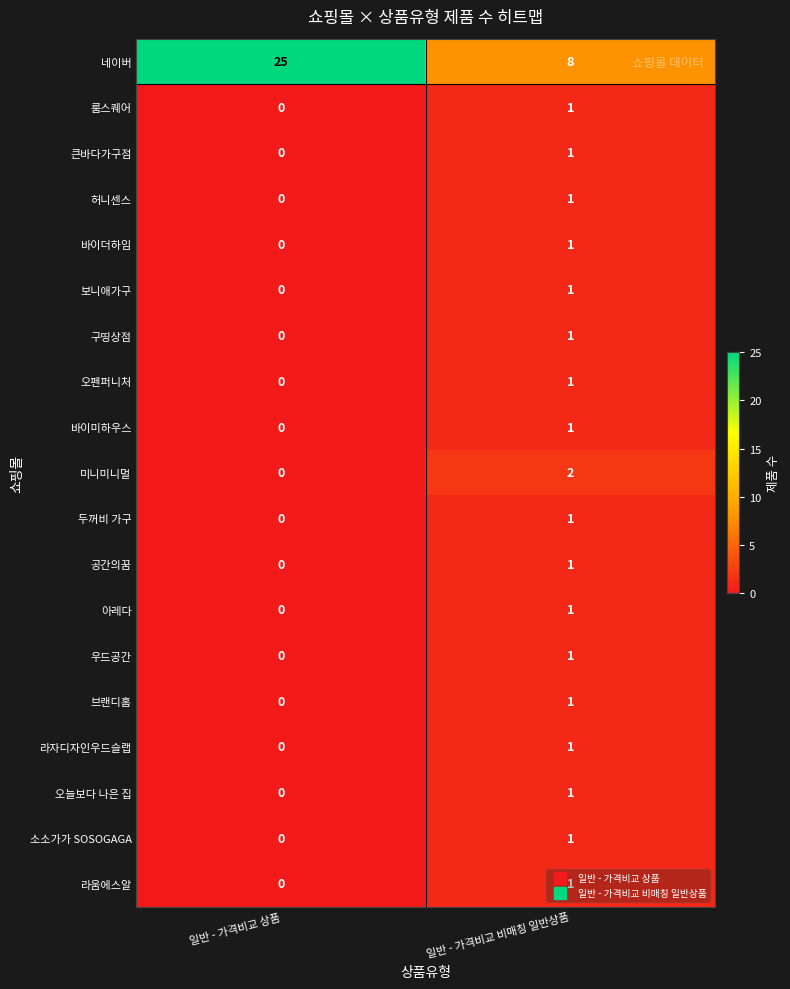

At which label is 룸스퀘어 closest to 0?

일반 - 가격비교 상품